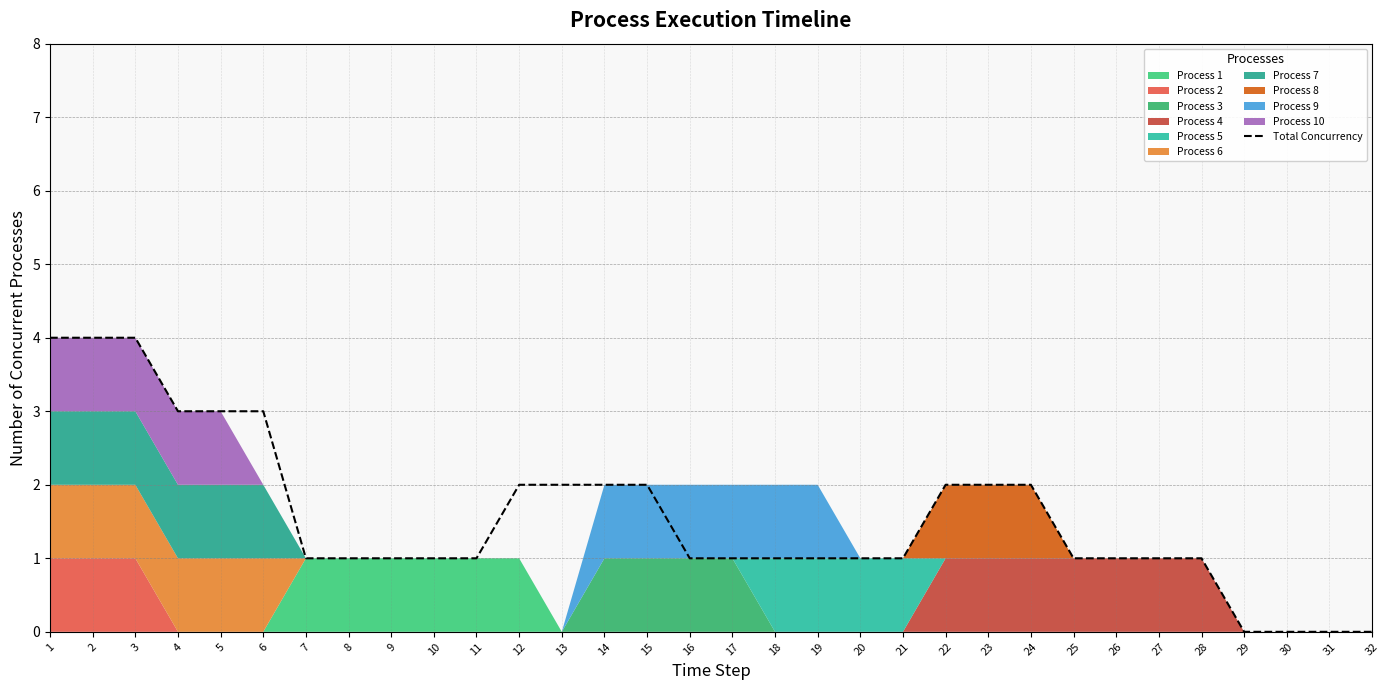

Which label corresponds to the smallest value in the chart?

29